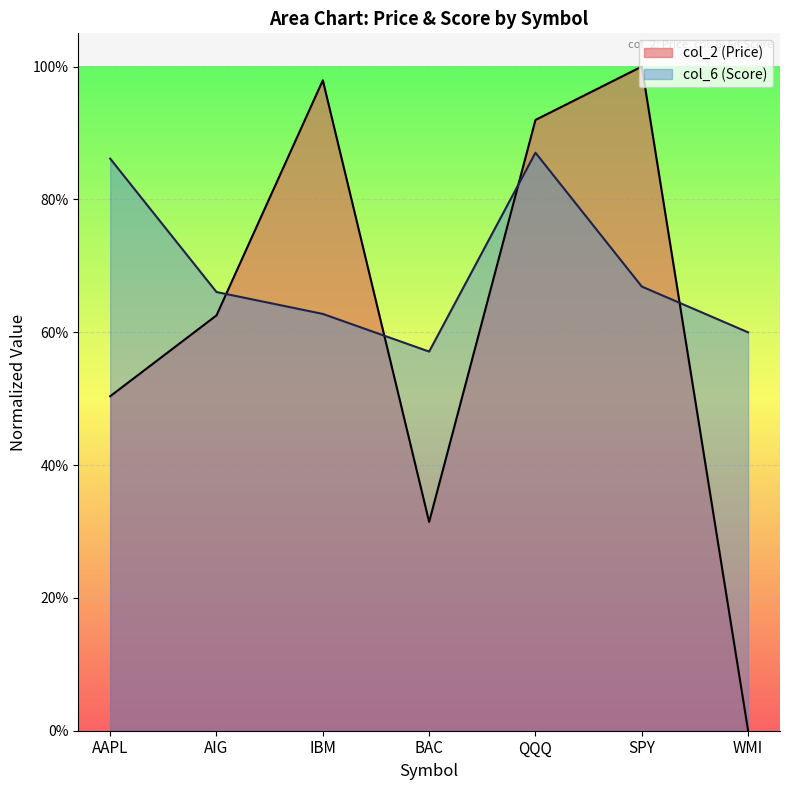

Which has a higher value, BAC or IBM?

IBM